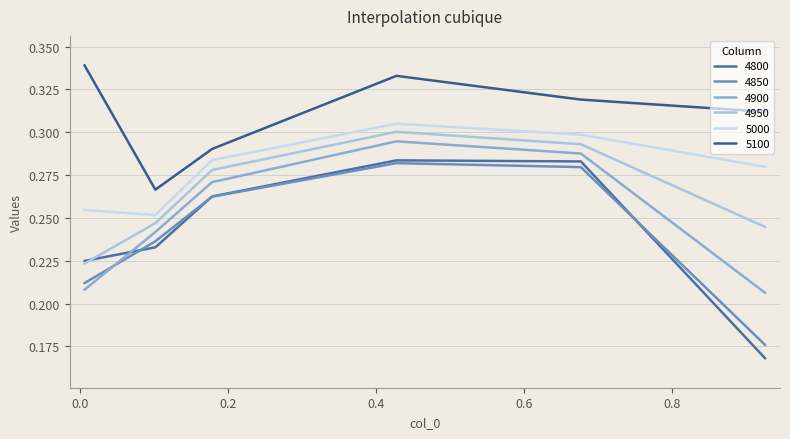

Reading right to left, what are all the values shown in this chart?

4800: 0.2	0.3	0.3	0.3	0.2	0.2
4850: 0.2	0.3	0.3	0.3	0.2	0.2
4900: 0.2	0.3	0.3	0.3	0.2	0.2
4950: 0.2	0.3	0.3	0.3	0.2	0.2
5000: 0.3	0.3	0.3	0.3	0.3	0.3
5100: 0.3	0.3	0.3	0.3	0.3	0.3